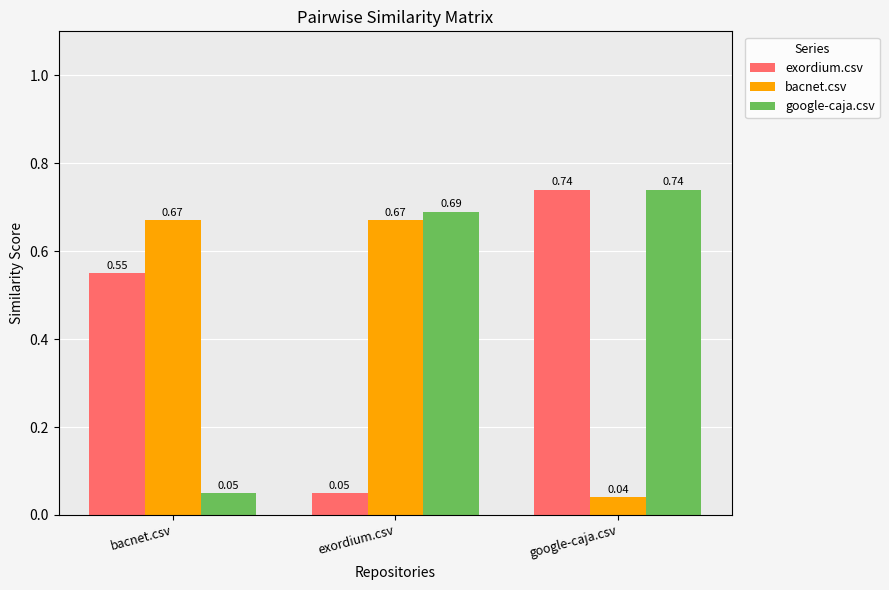

What position from the left is exordium.csv?

2